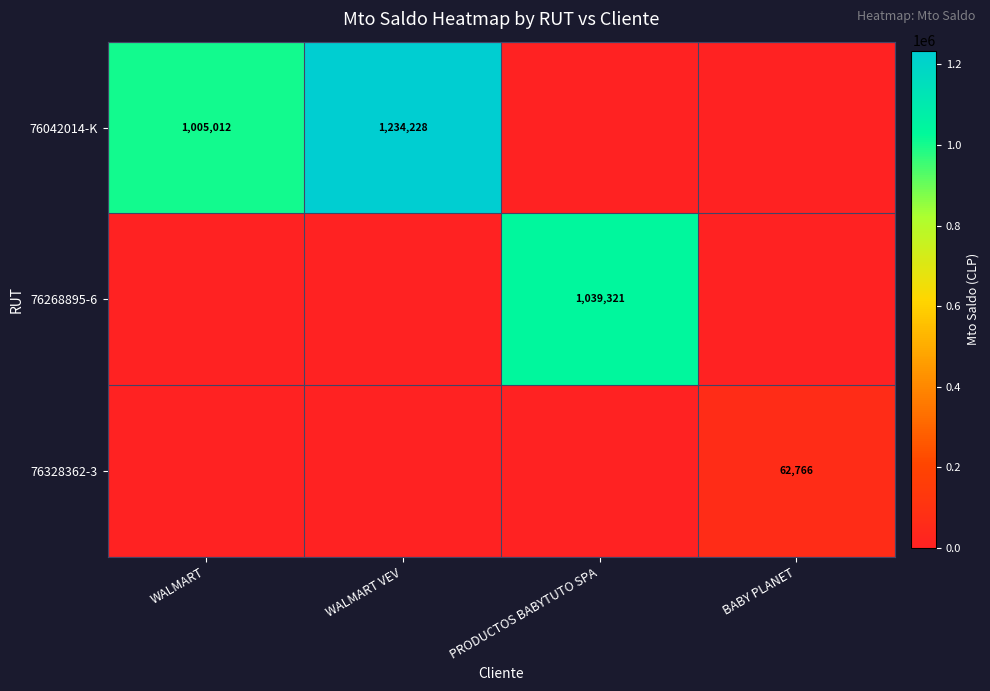

True or false: 76042014-K has a value of 1640099 at WALMART.

False